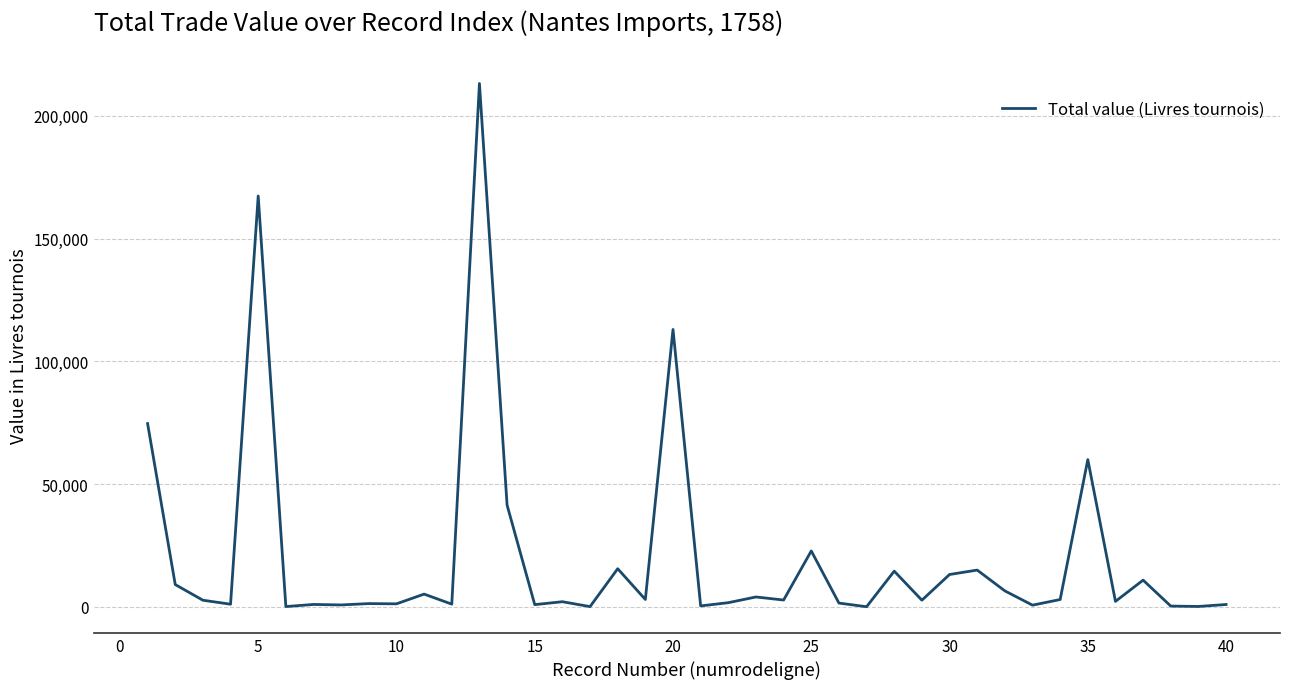

What is the greatest value displayed?

213210.5